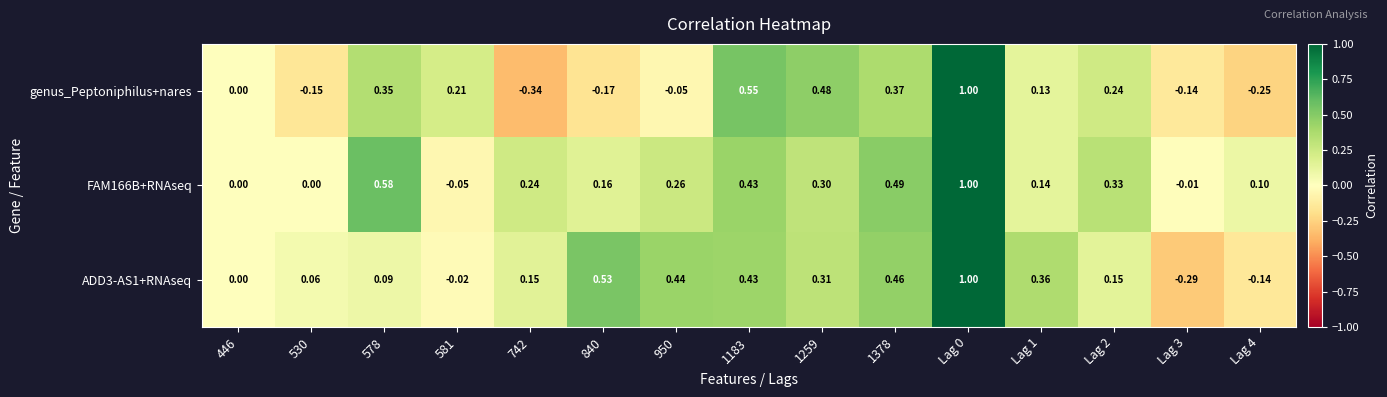

Which series has the largest range (max minus min)?

genus_Peptoniphilus+nares